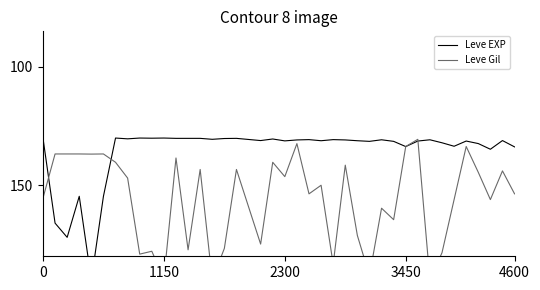

At 11, list the series in order from largest to smallest.

Leve Gil, Leve EXP